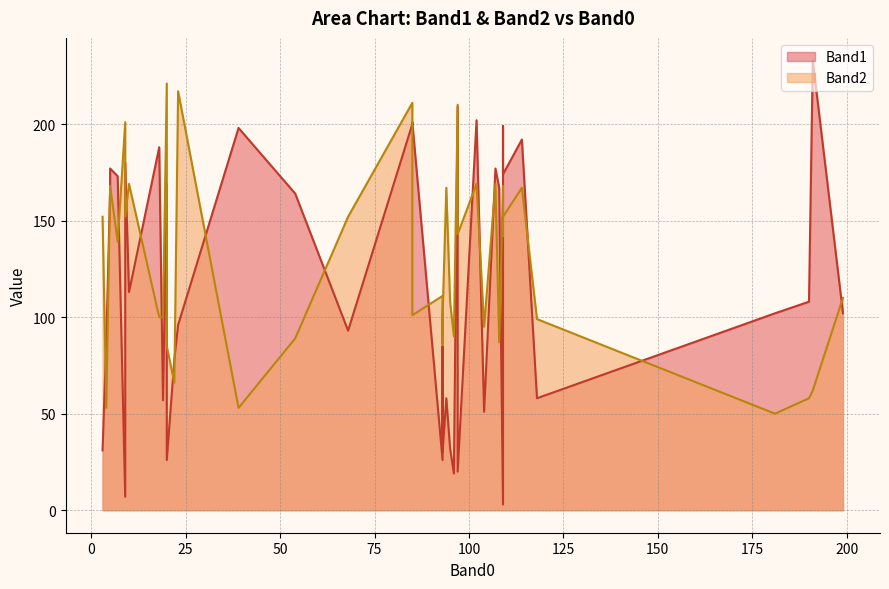

Count the number of data series in this chart.

2